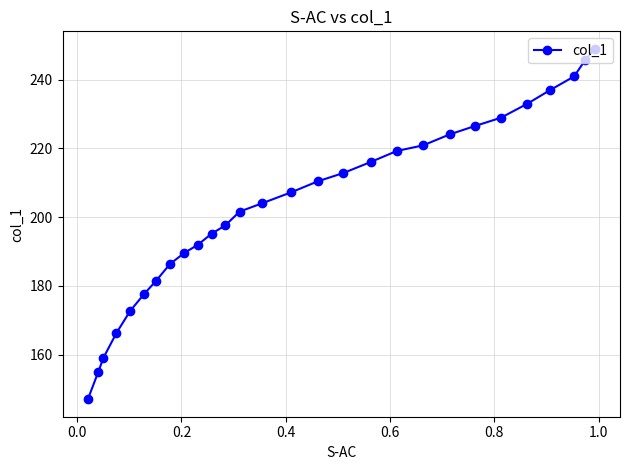

What is the value of the 22nd point from the left?

226.5